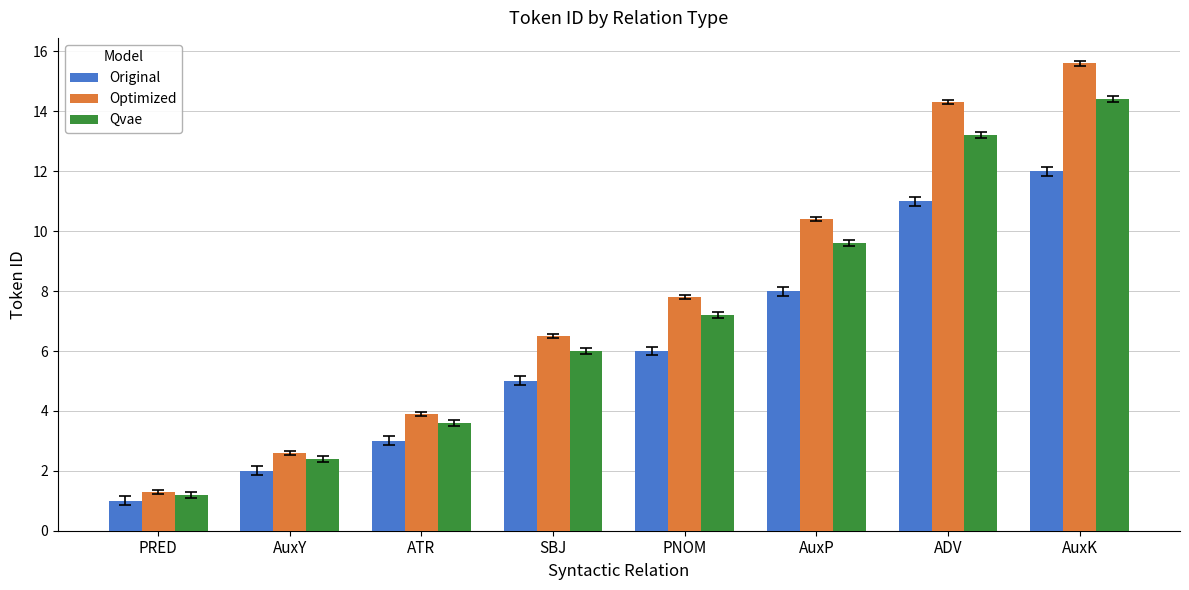

Count the number of data series in this chart.

3